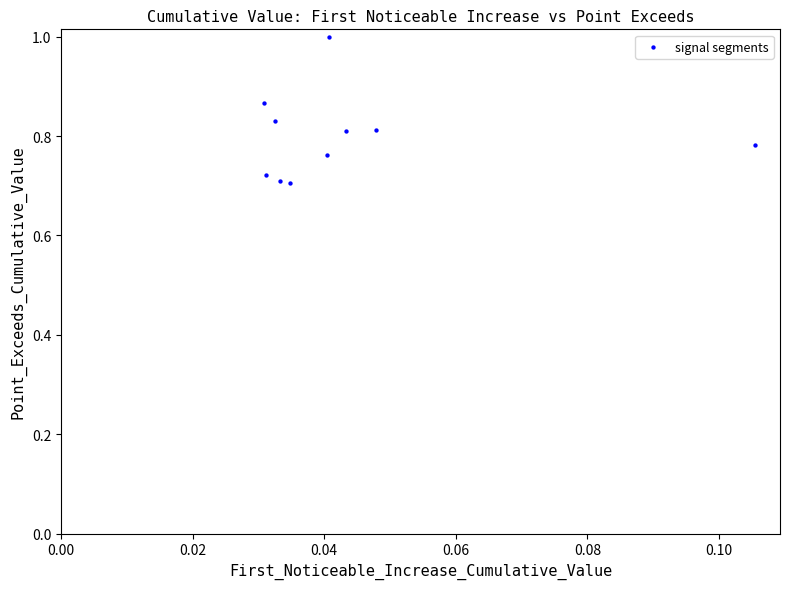

What is the range of Y values (max minus min)?

0.3